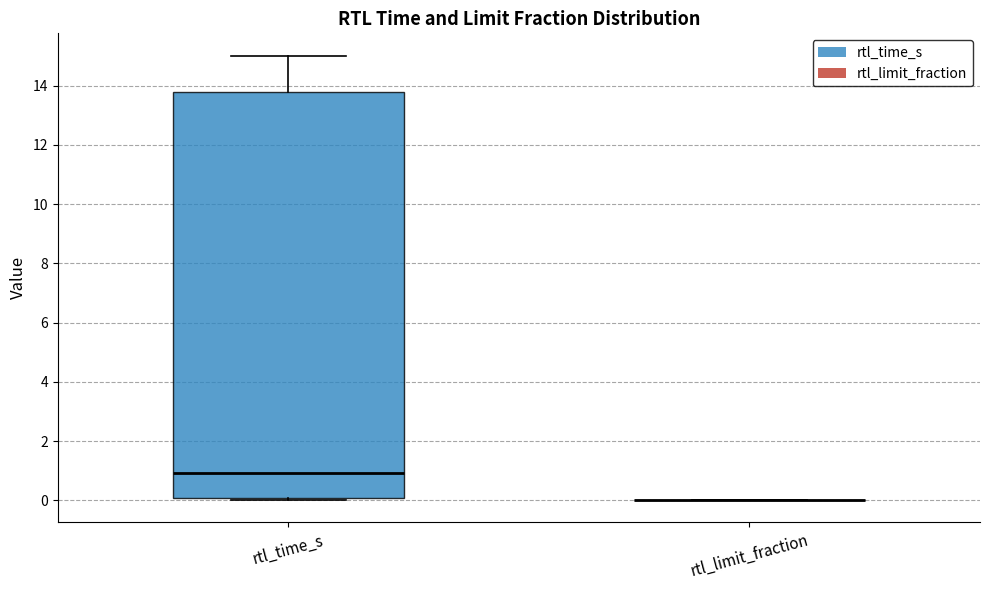

Reading left to right, read every box against the y-axis: the position of its median line, the range the box covers, and the ends of its whiskers. The values are not printed on the chart, so give them approximately, as read against the axis.

rtl_time_s: median 1.0, box 0.0 to 13.8, whiskers 0.0 (just below the box's lower edge) to 15.0
rtl_limit_fraction: box collapsed to a line at 0.0, whiskers 0.0 to 0.0